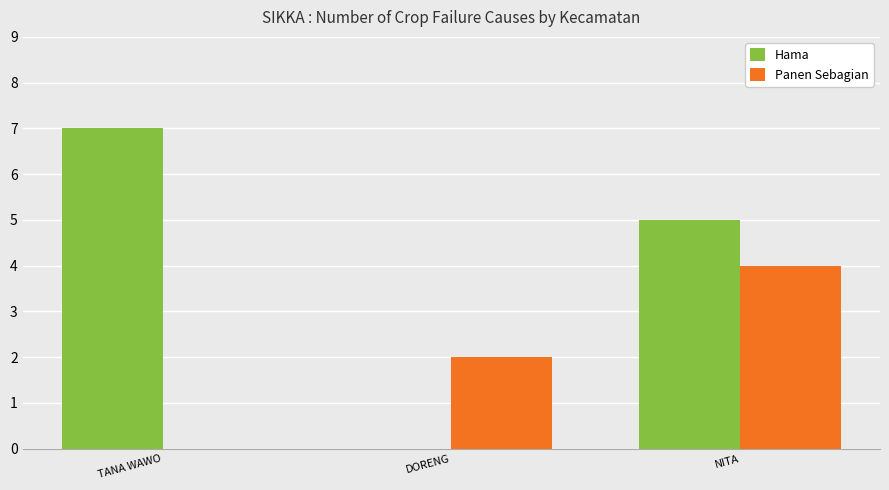

At which category is the sum across all series the highest?

NITA